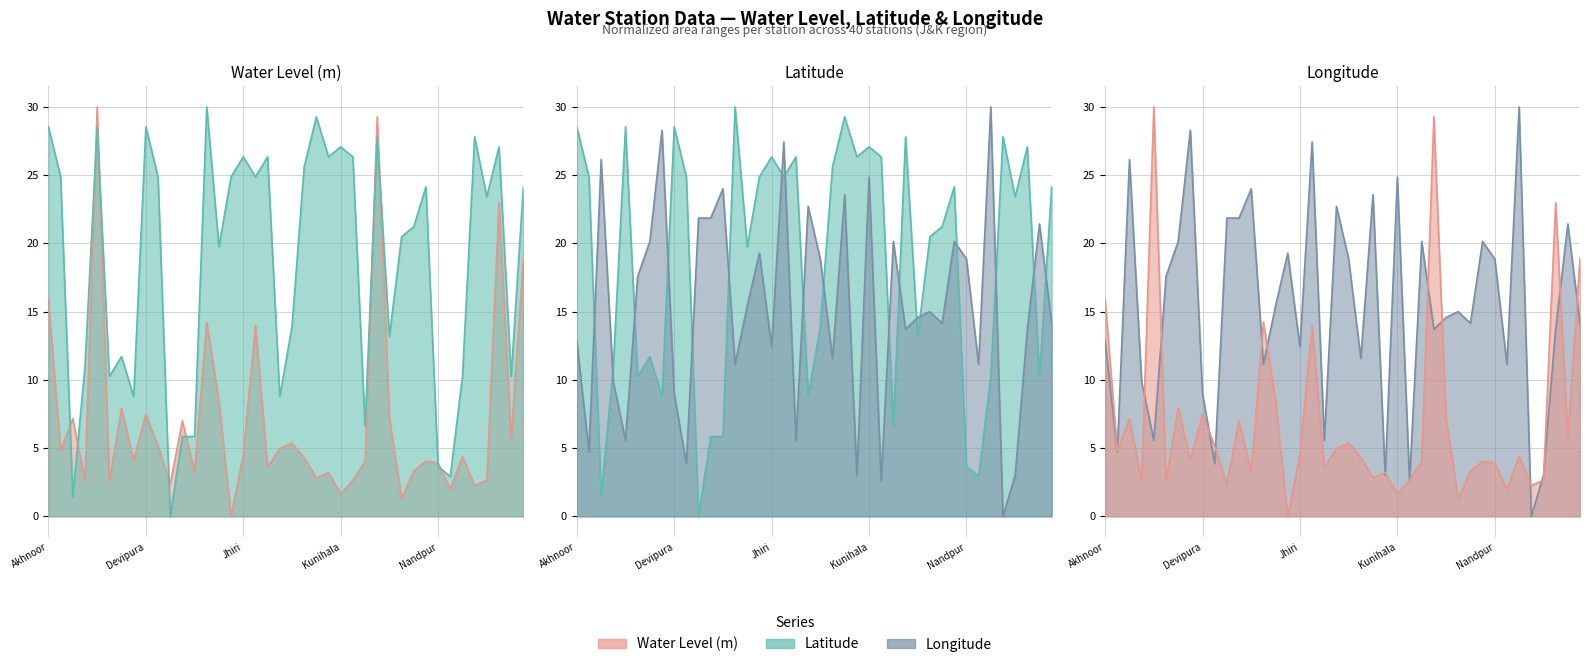

Which series has the largest total across all categories?

lat